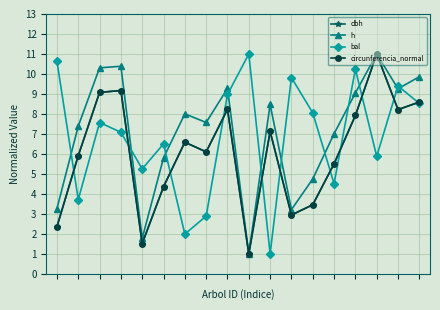

What is the value of the bal point at the 7th from the left?

2.0